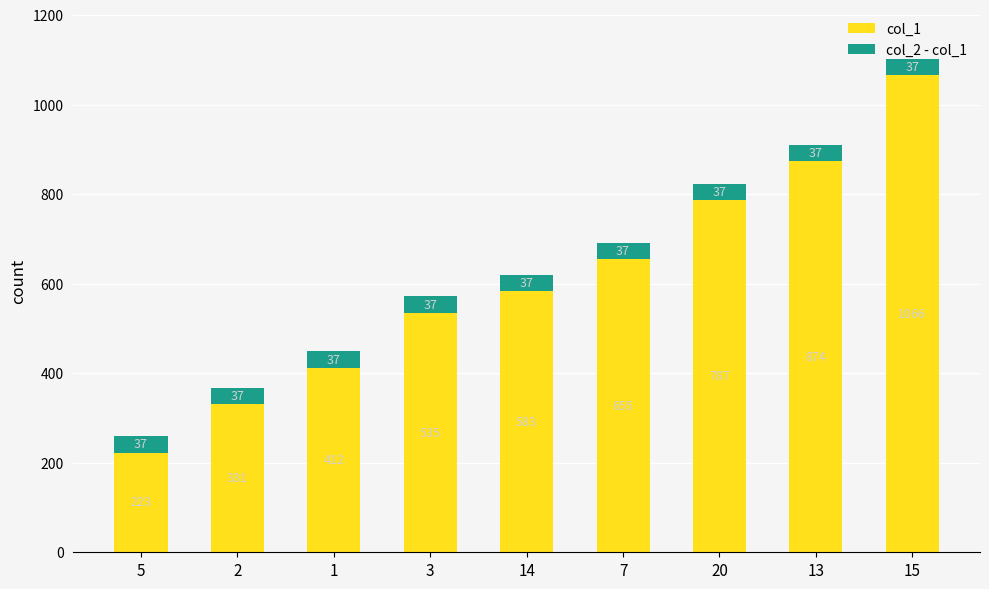

How many data points does each series have?

9